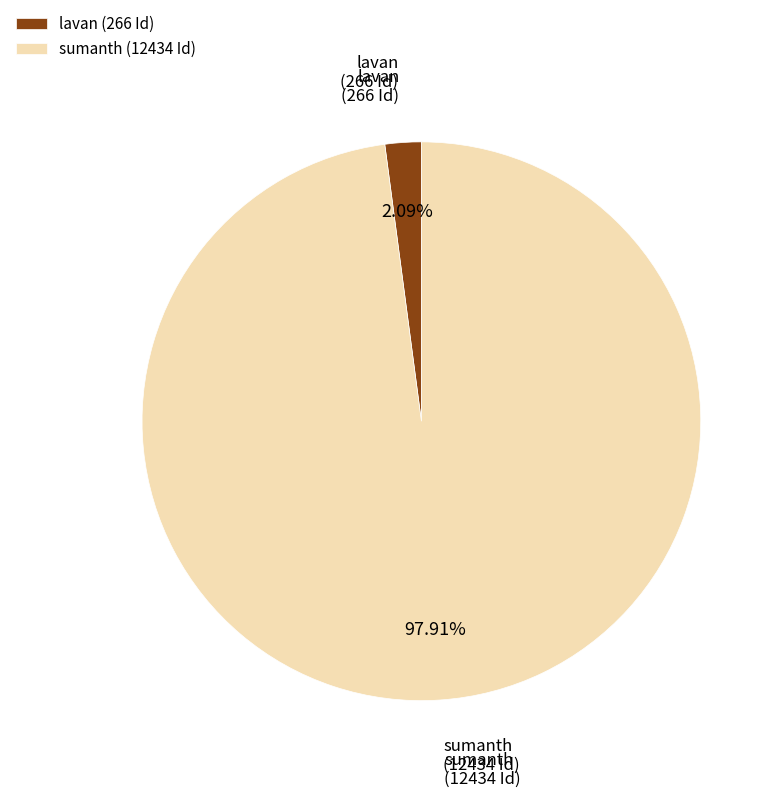

Which category has the smallest portion of the pie?

lavan